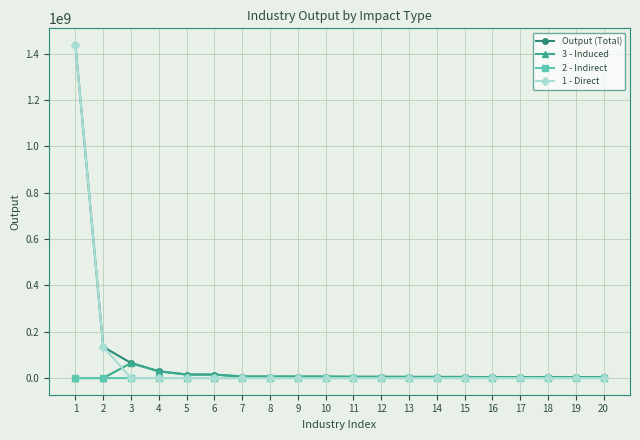

What is the value of the 1 - Direct point at the 17th from the left?

430583.9